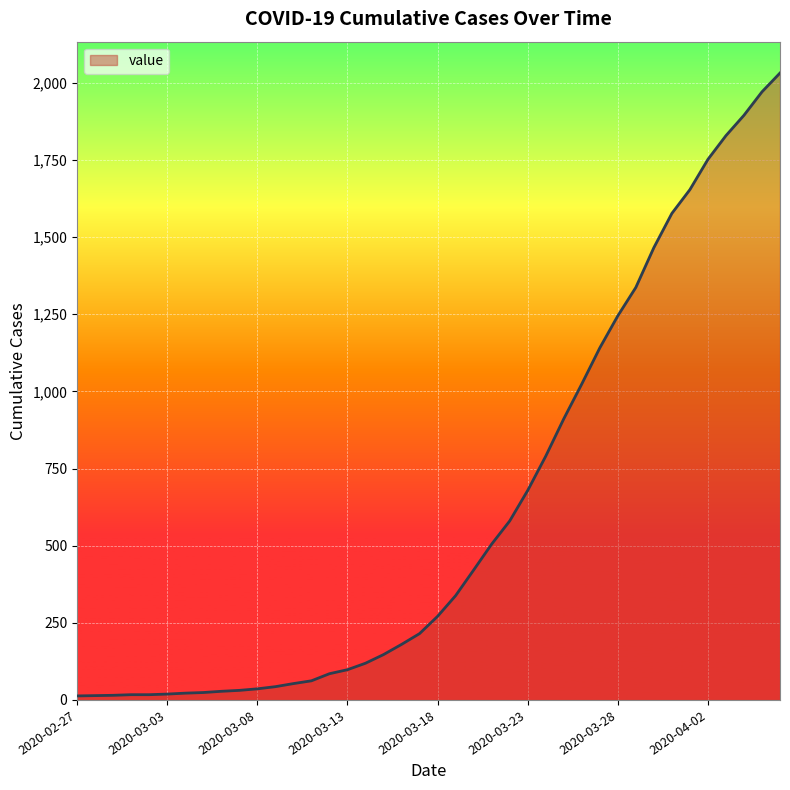

How many lines are shown in the chart?

1